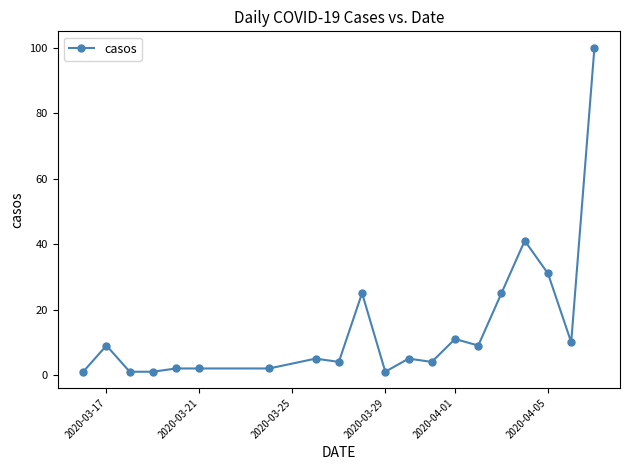

What is the maximum value shown in the chart?

100